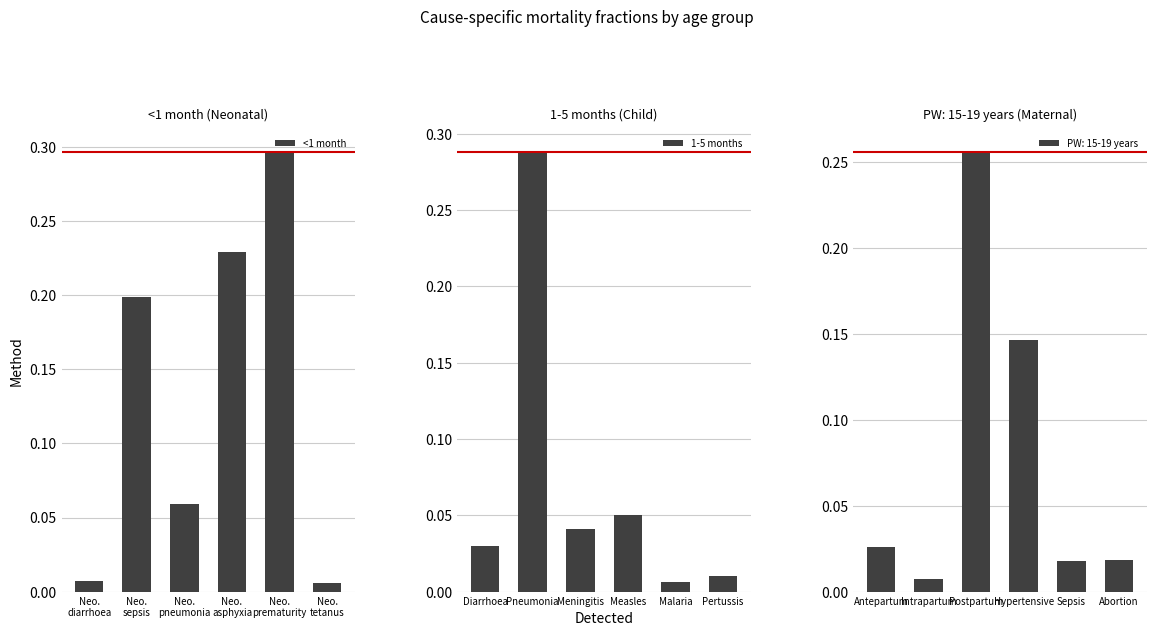

The value of <1 month at Neo.
tetanus is 0.0. True or false?

False